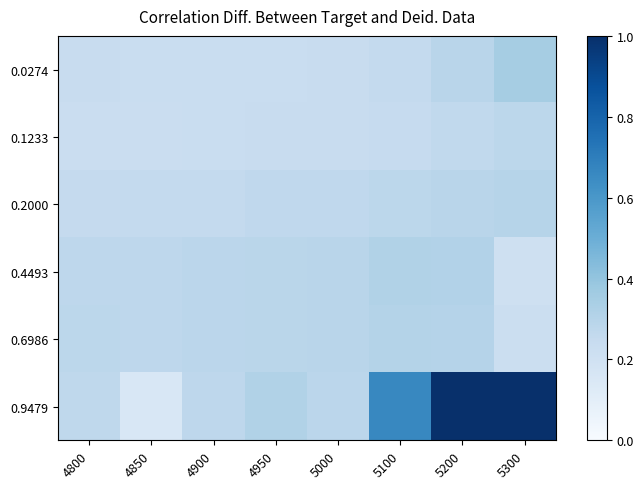

What is the total value across all series at 4900?

1.6